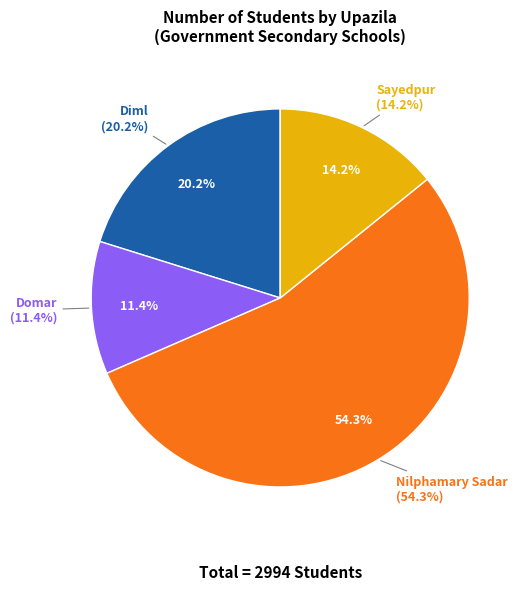

How many slices are in this pie chart?

4